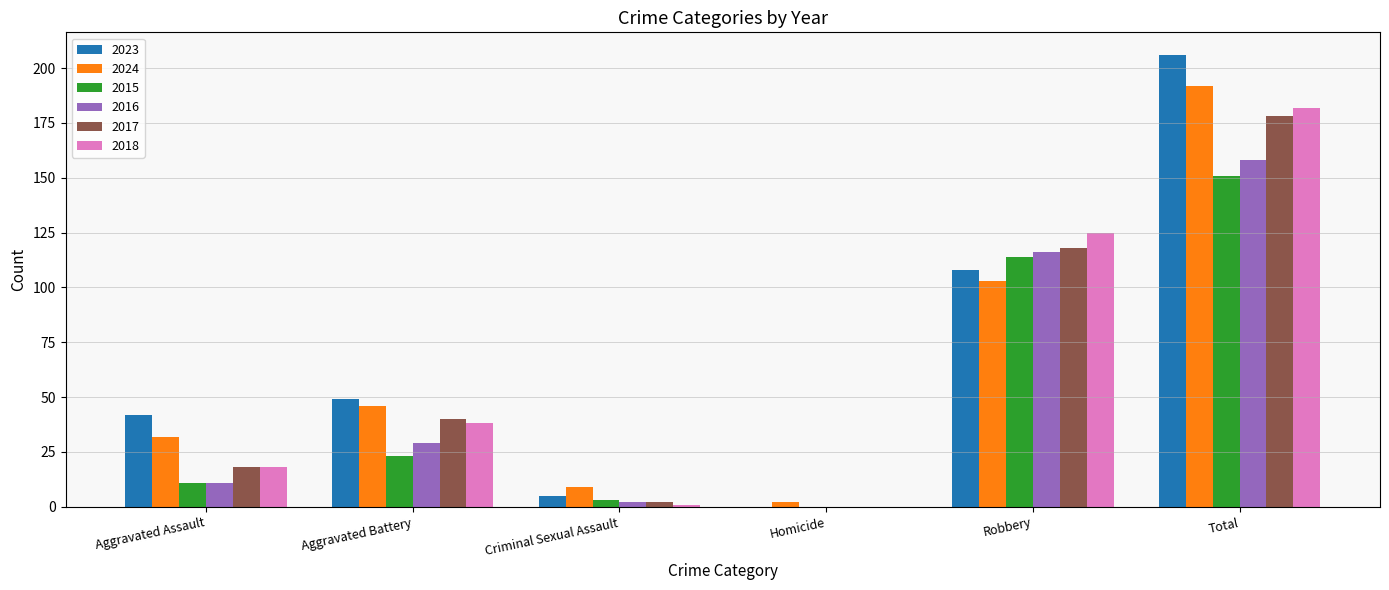

Which label corresponds to the largest value in the chart?

Total